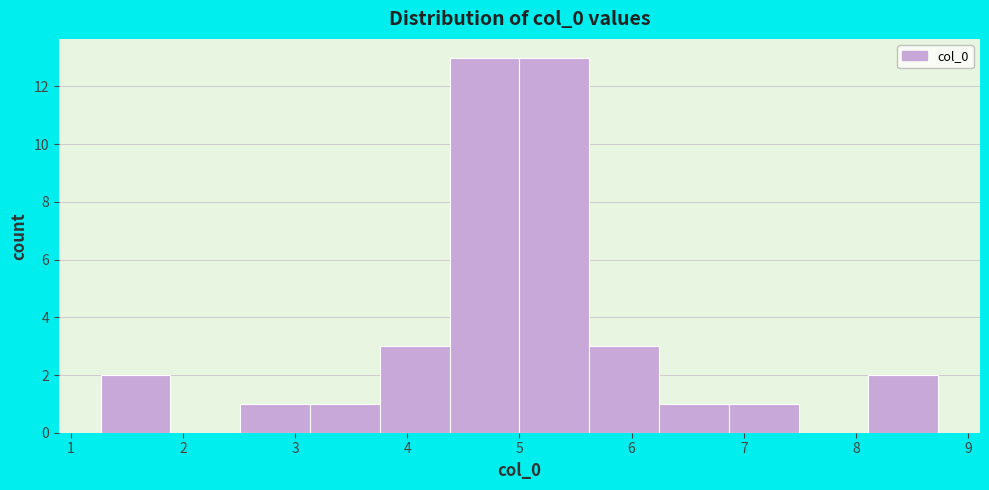

Reading left to right, list every bar in this chart as the range it spans on the x-axis followed by its height. Neither the bar edges nor the heights are printed on the chart, so give them approximately, as read against the axes.

1.3 to 1.9: 2
1.9 to 2.5: 0
2.5 to 3.1: 1
3.1 to 3.8: 1
3.8 to 4.4: 3
4.4 to 5.0: 13
5.0 to 5.6: 13
5.6 to 6.2: 3
6.2 to 6.9: 1
6.9 to 7.5: 1
7.5 to 8.1: 0
8.1 to 8.7: 2